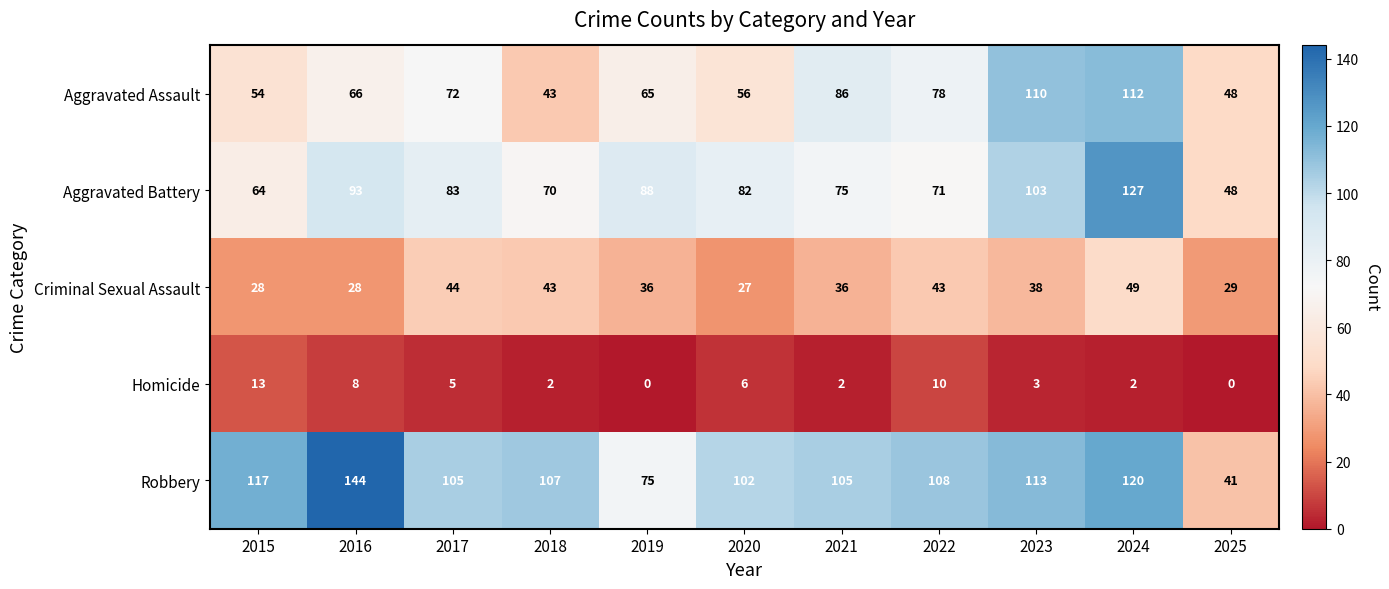

What is the total value across all series at 2019?

264